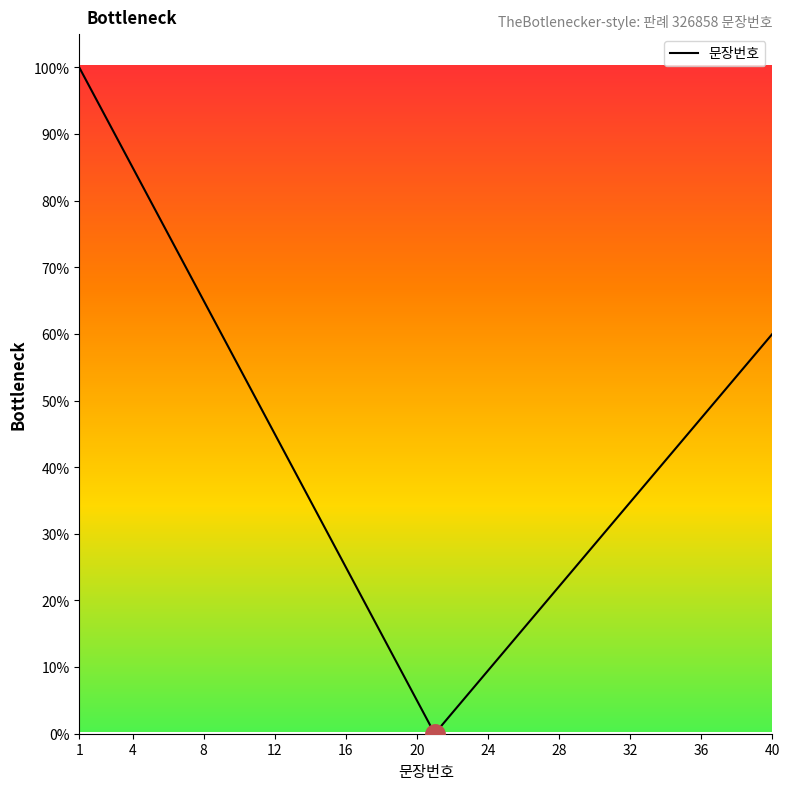

What is the maximum value shown in the chart?

100.0